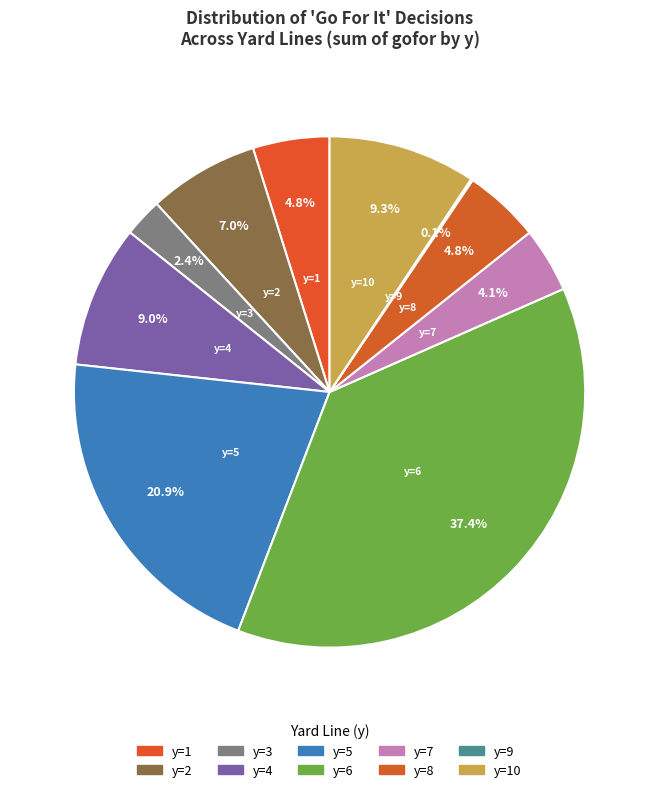

Which category has the biggest portion of the pie?

y=6